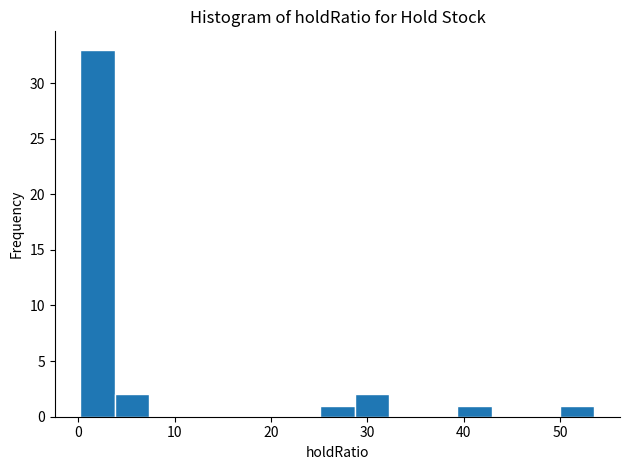

Around what value on the x-axis is the tallest bar? Give the approximate position of its centre, as read against the axis.

2